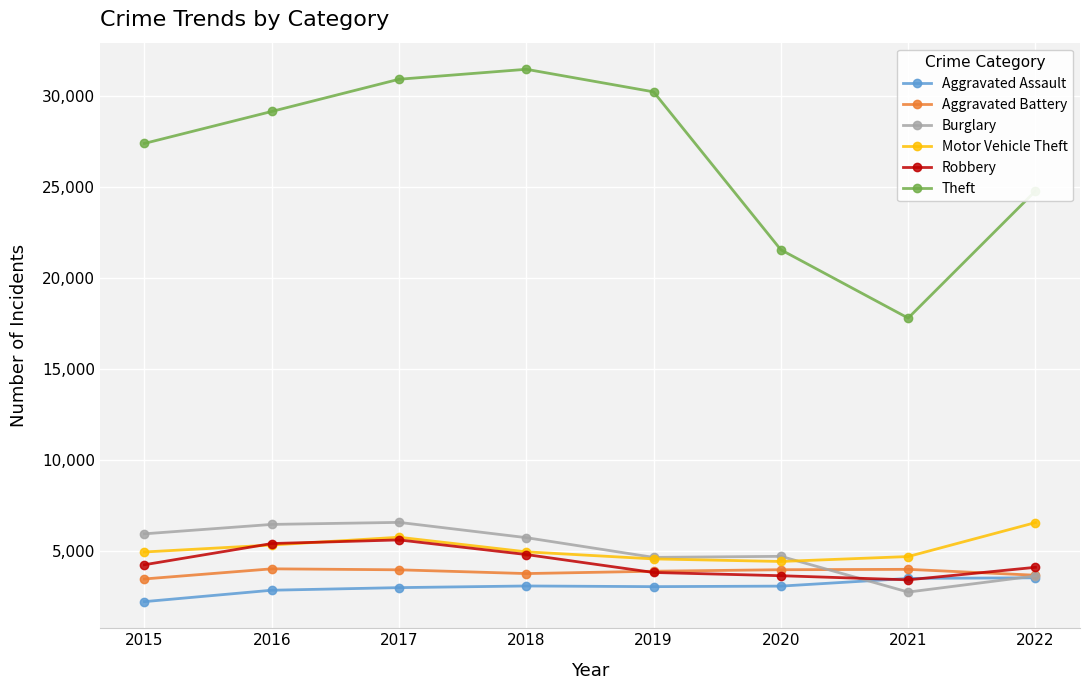

Between 2015 and 2021, which series saw the biggest shift?

Theft